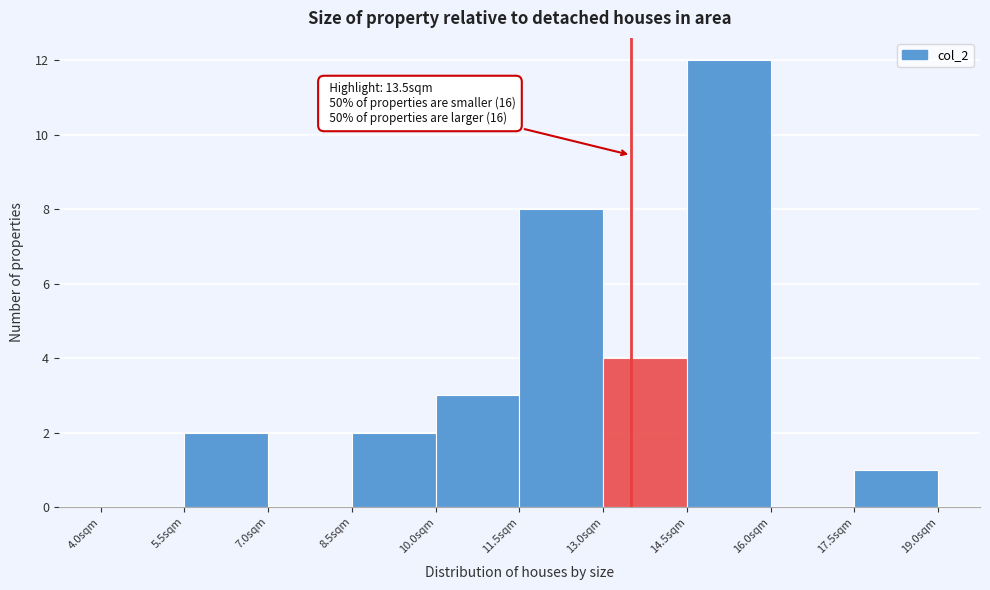

Which range on the x-axis has the tallest bar?

14.5 to 16.0